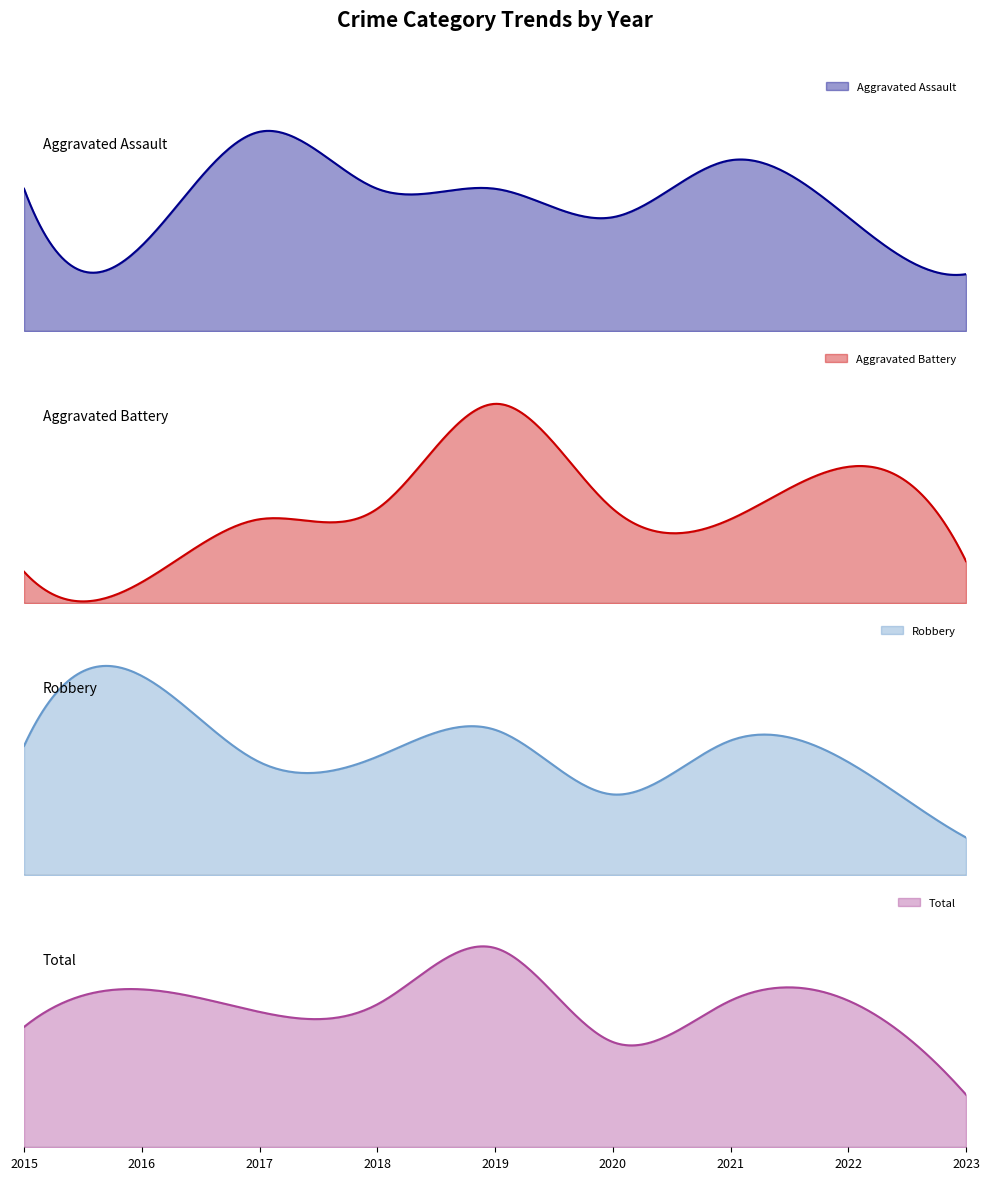

How many series are shown in this chart?

4